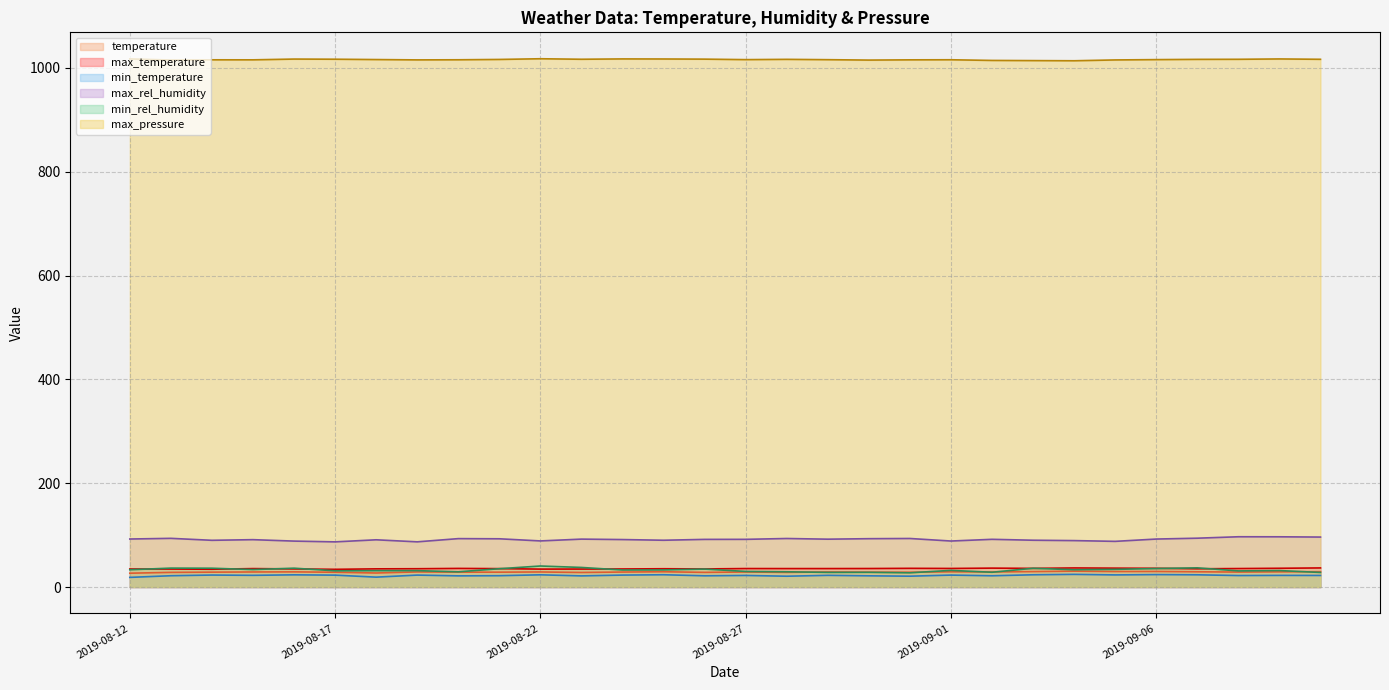

At which category does the chart reach its minimum across all series?

2019-08-12